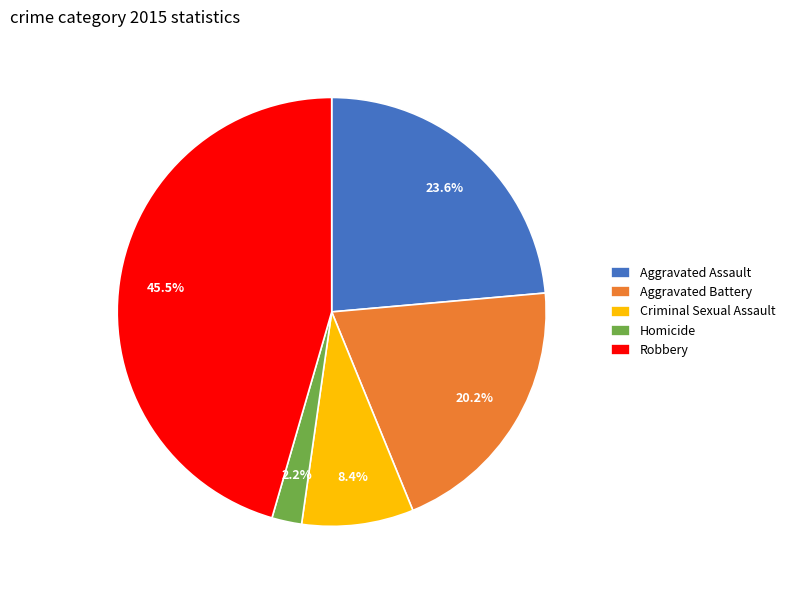

Do Homicide and Criminal Sexual Assault together represent more than half of the pie?

No